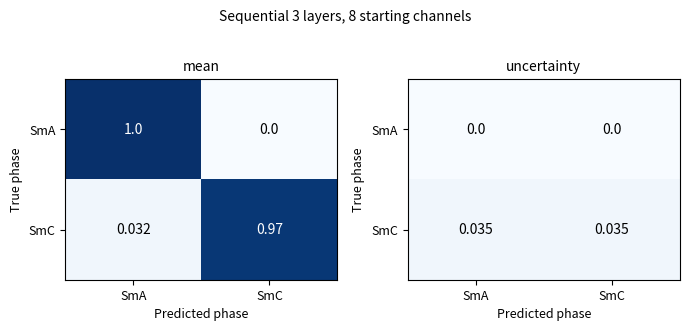

The value of SmC at SmA is 0.0. True or false?

False